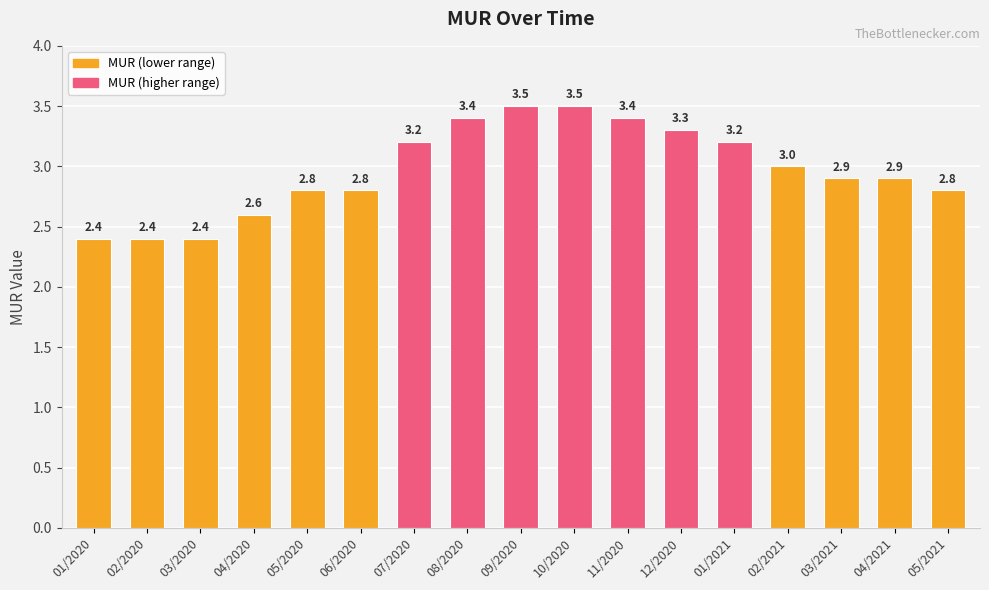

What is the approximate value at 03/2020?

2.4